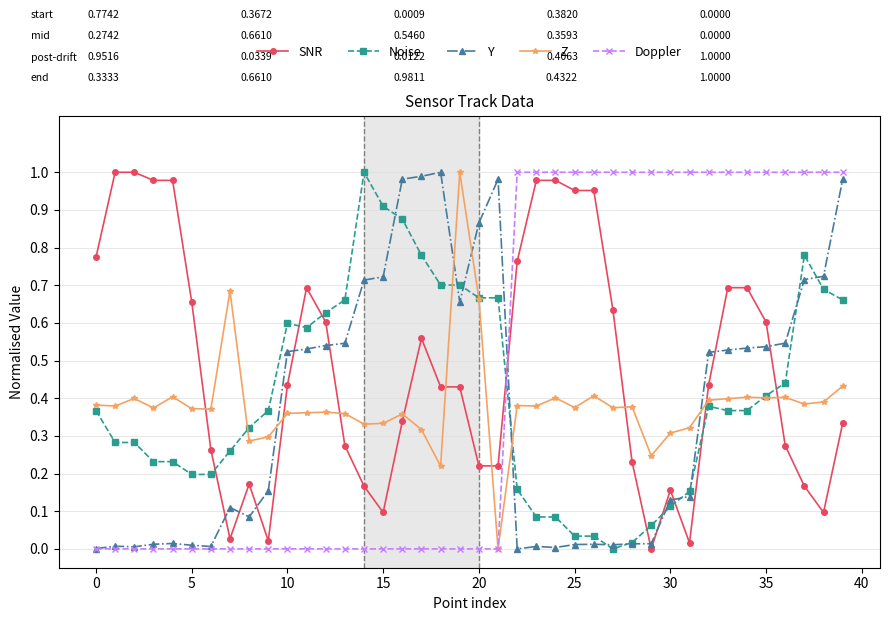

How many intersections are there between Y and Z?

5